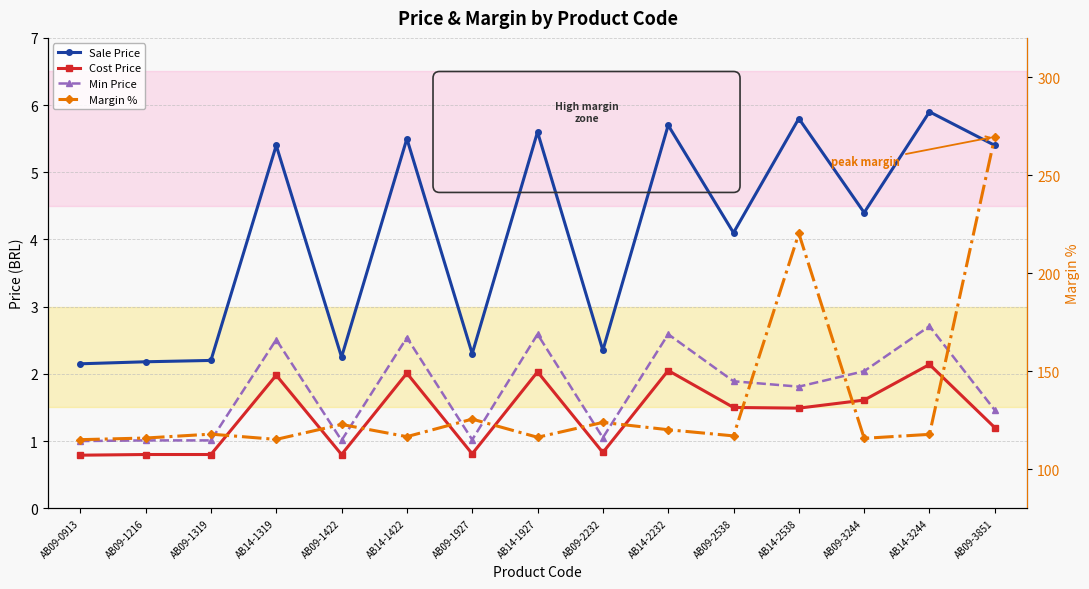

At how many categories does at least one series exceed 124?

3